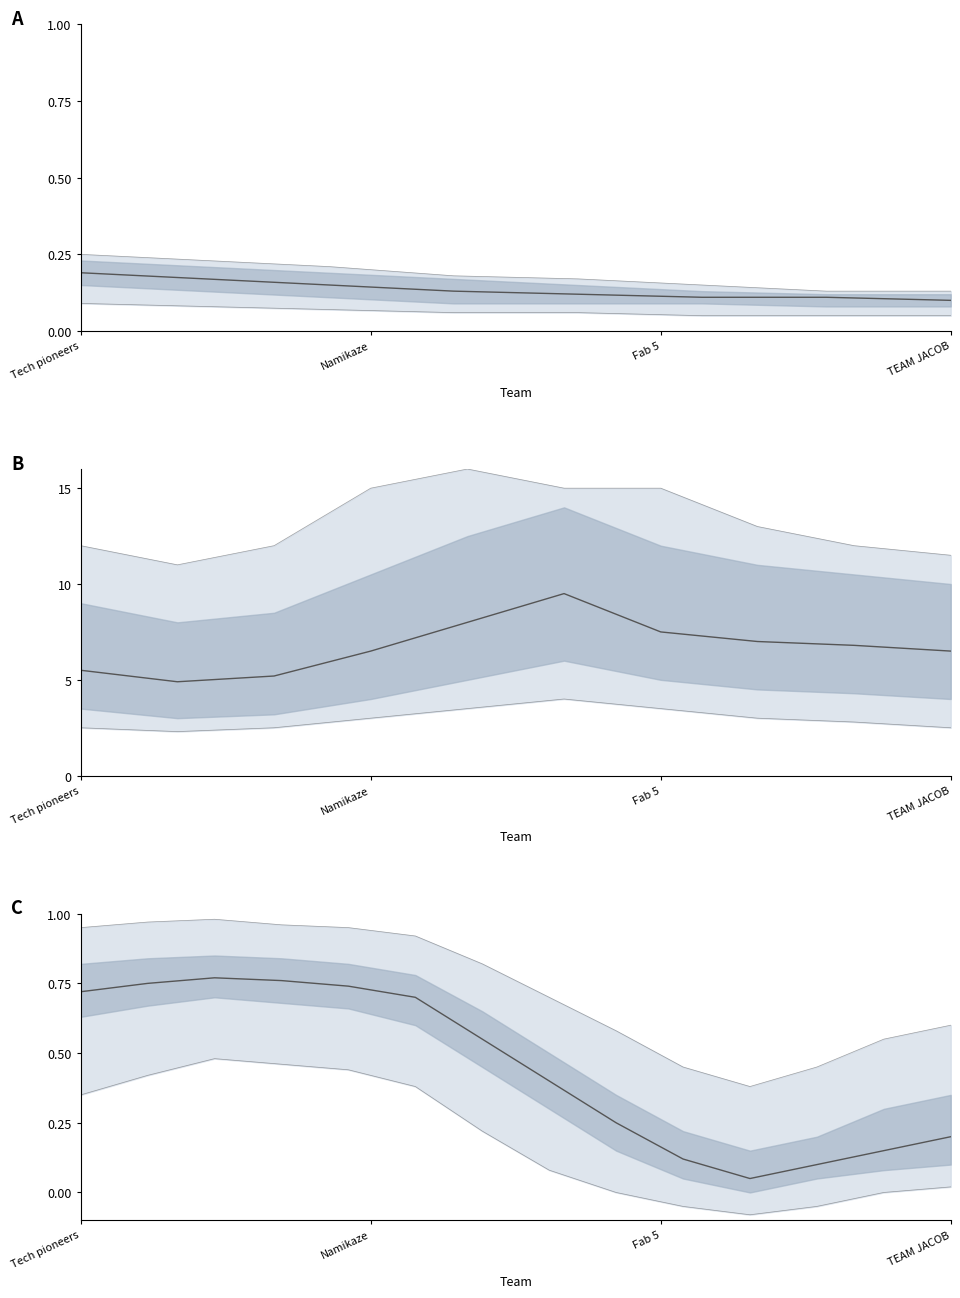

What is the value of the 1st point from the left?

0.7